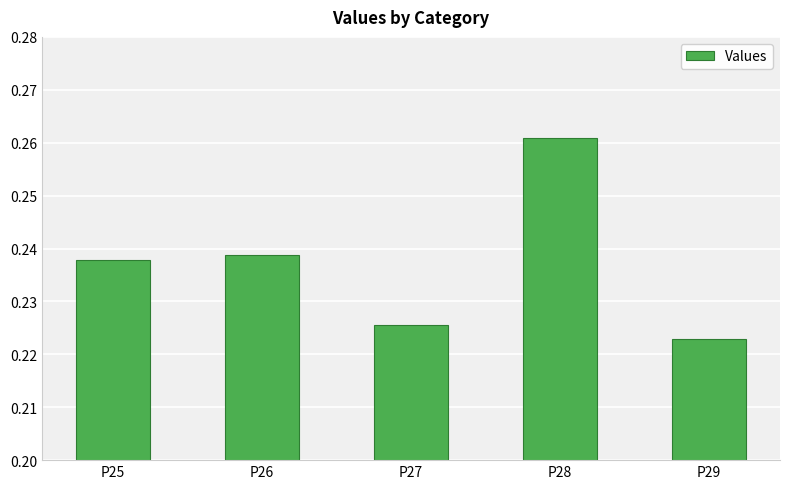

At which label is the value closest to 0?

P29